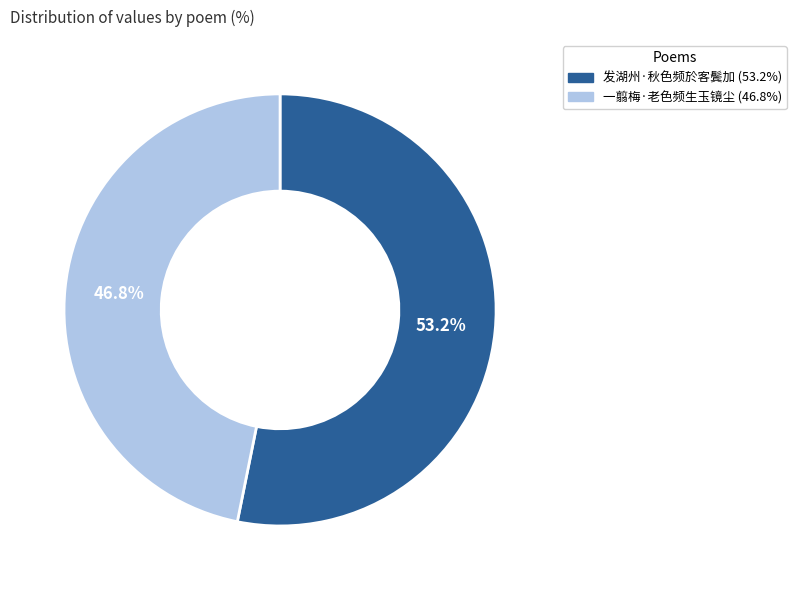

Rank the categories by value from highest to lowest.

发湖州·秋色频於客鬓加, 一翦梅·老色频生玉镜尘